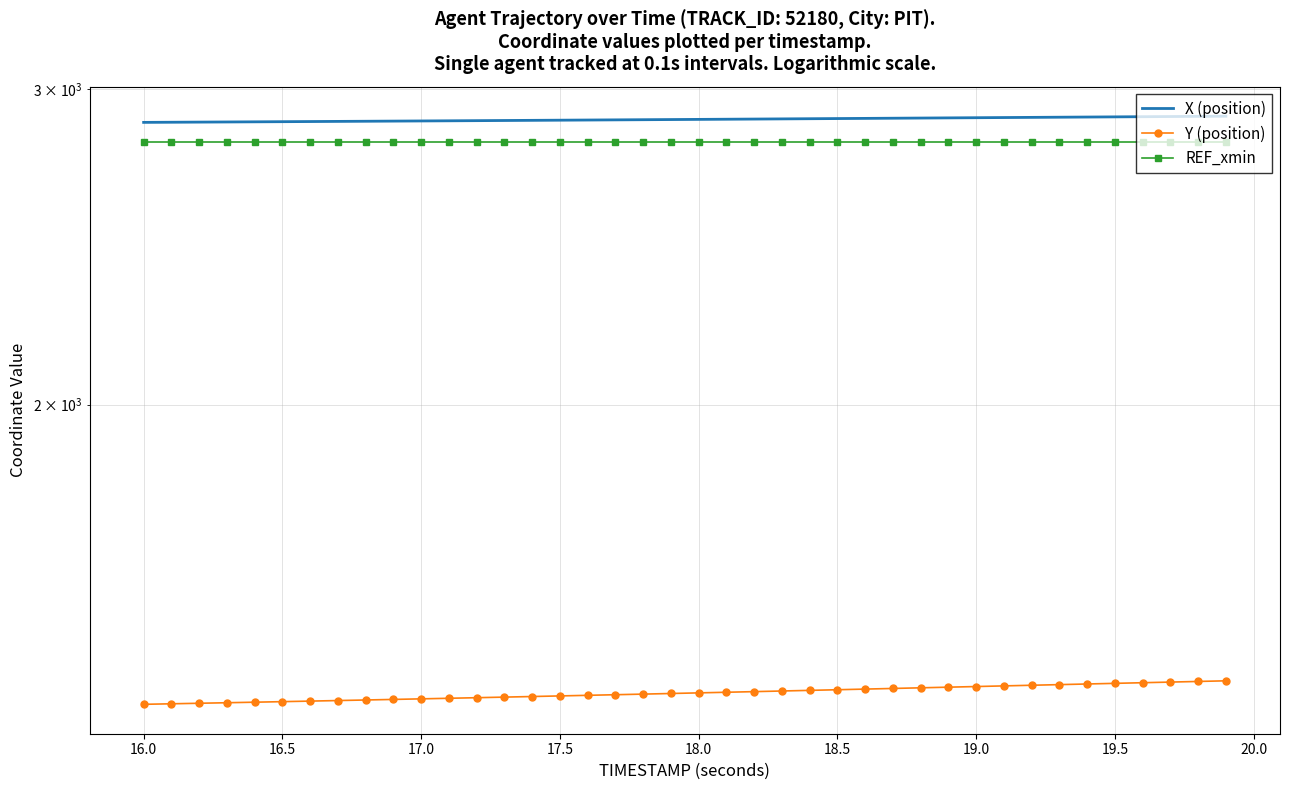

The X (position) series shows 1338.1 at 28. True or false?

False